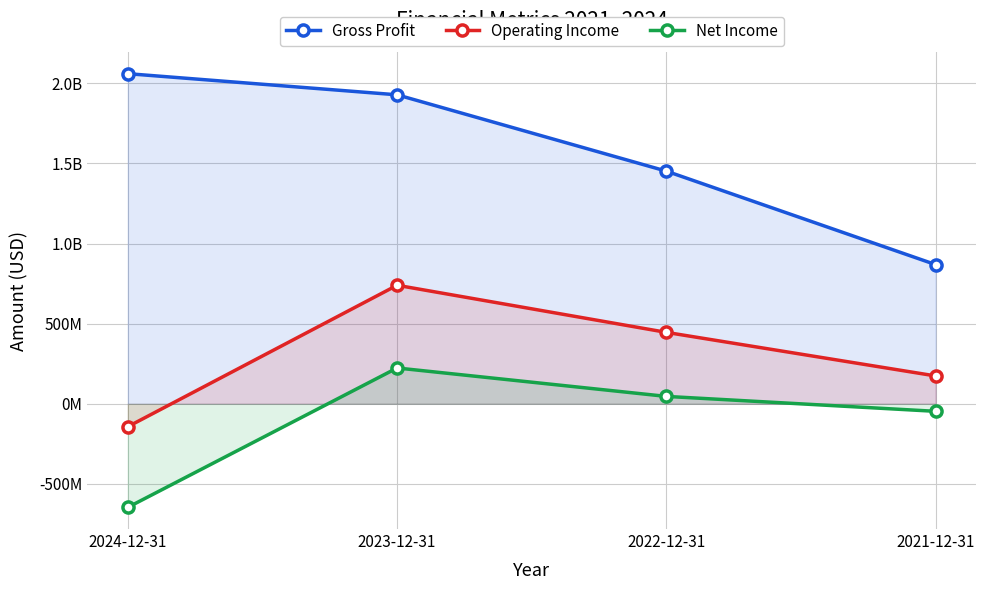

In Net Income, how many points are higher than both neighbors (excluding endpoints)?

1